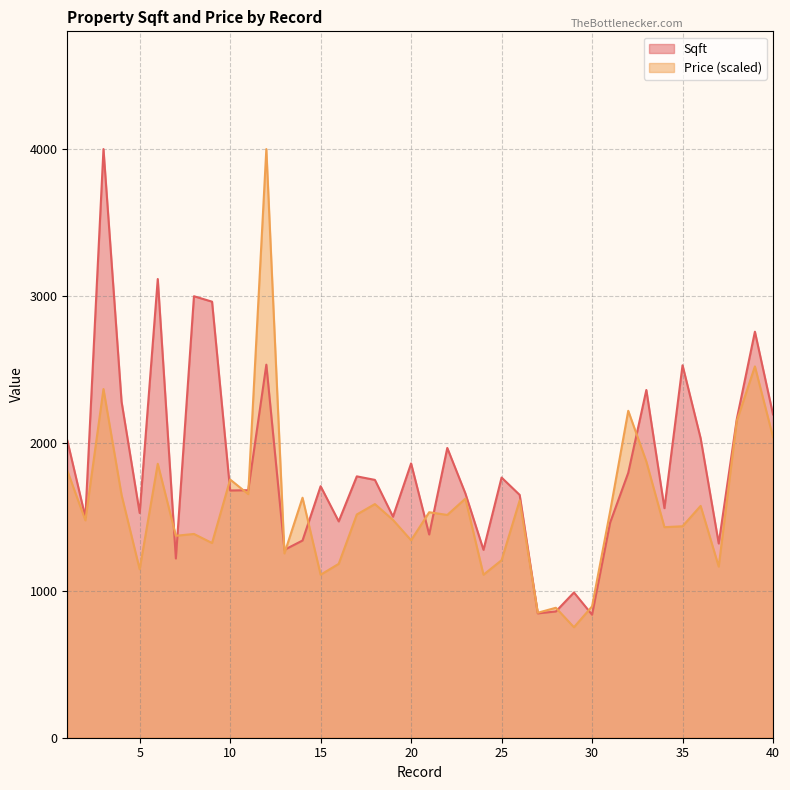

True or false: Sqft has more than 0 interior local peaks.

True